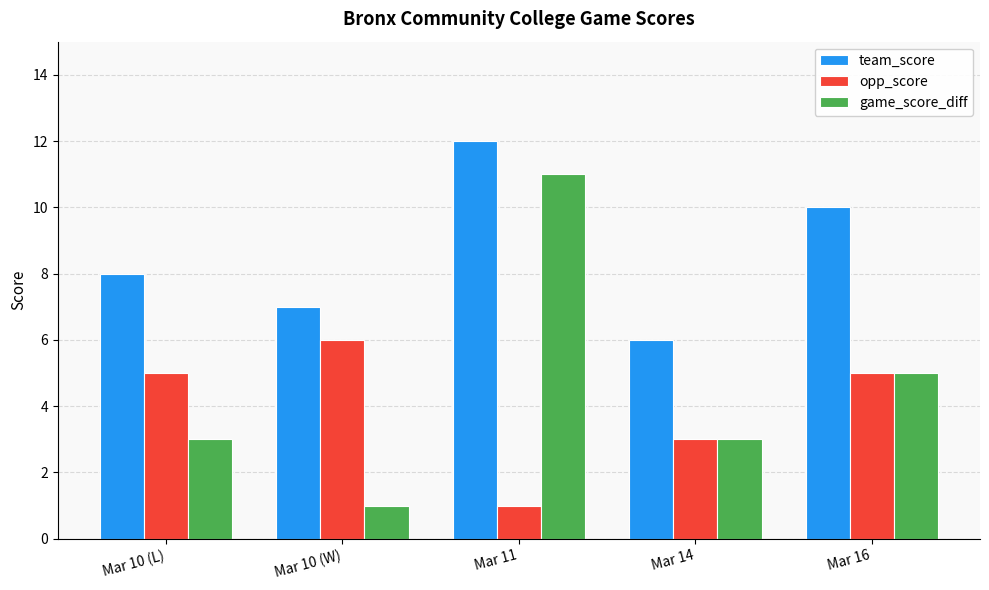

Reading left to right, what are all the values shown in this chart?

team_score: Mar 10 (L)=8	Mar 10 (W)=7	Mar 11=12	Mar 14=6	Mar 16=10
opp_score: Mar 10 (L)=5	Mar 10 (W)=6	Mar 11=1	Mar 14=3	Mar 16=5
game_score_diff: Mar 10 (L)=3	Mar 10 (W)=1	Mar 11=11	Mar 14=3	Mar 16=5